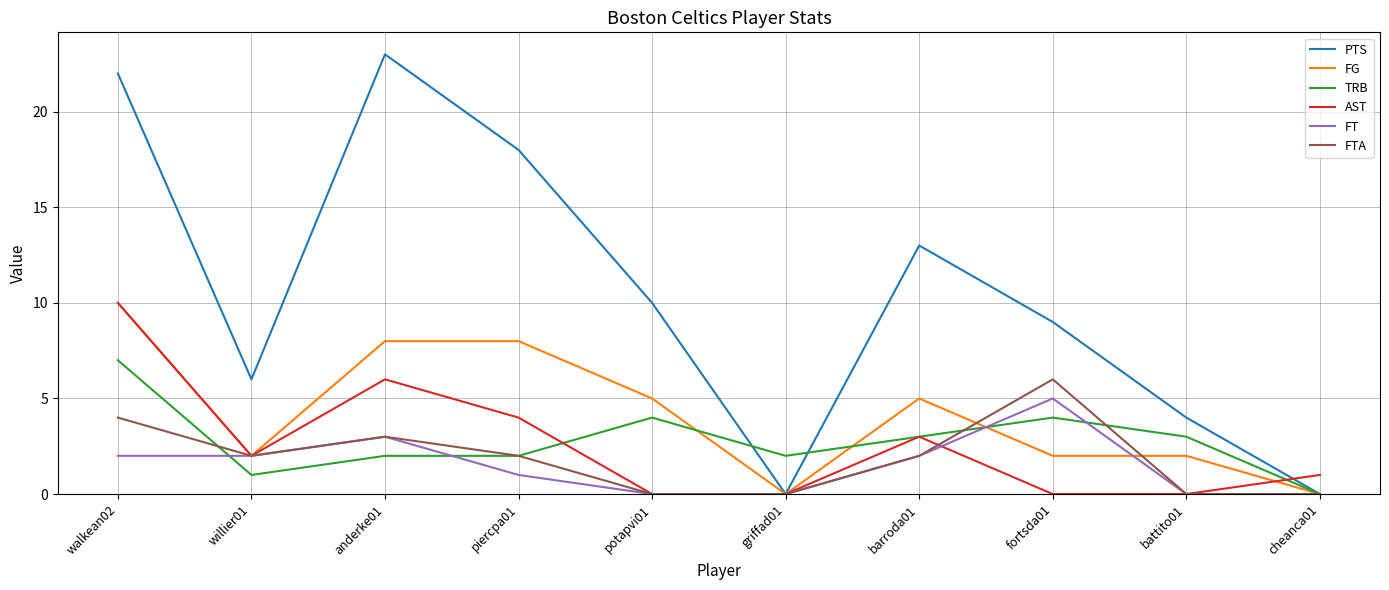

What is the highest value of the PTS series?

23